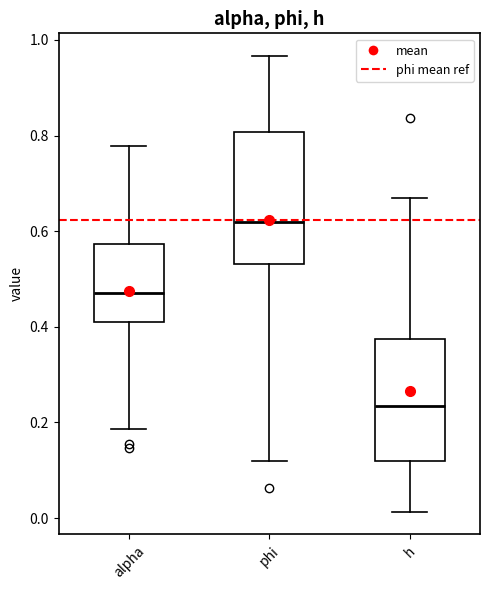

Reading left to right, read every box against the y-axis: the position of its median line, the range the box covers, and the ends of its whiskers. The values are not printed on the chart, so give them approximately, as read against the axis.

alpha: median 0.48, box 0.42 to 0.58, whiskers 0.18 to 0.78
phi: median 0.62, box 0.54 to 0.80, whiskers 0.12 to 0.96
h: median 0.24, box 0.12 to 0.38, whiskers 0.02 to 0.66